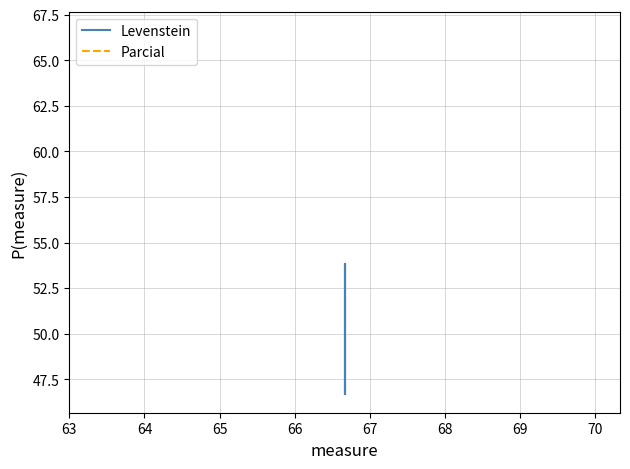

Which has a higher value, 65 or 66?

66